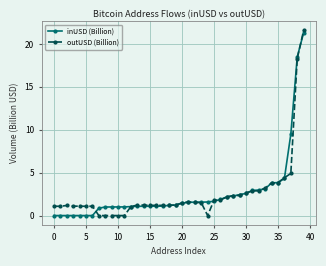

What is the maximum value shown in the chart?

21.6